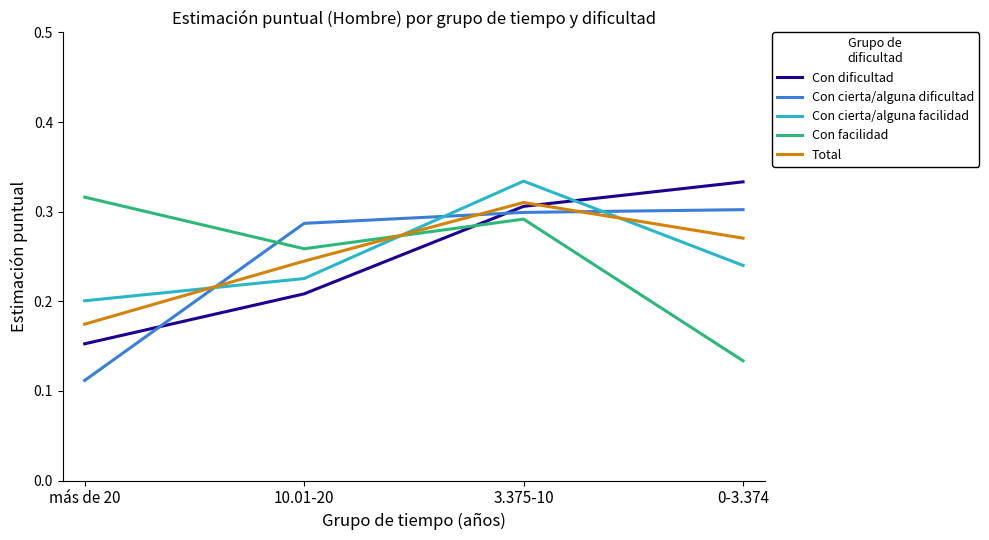

True or false: Total has a value of 0.5 at 3.375-10.

False